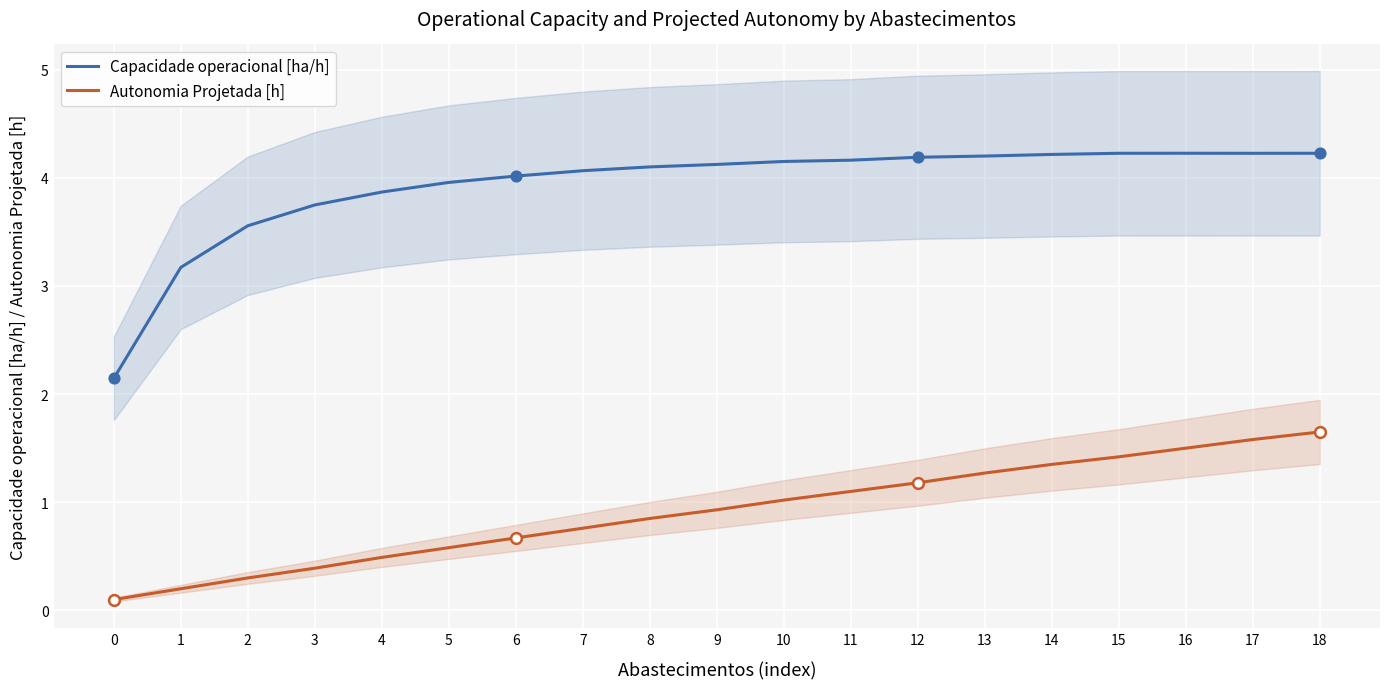

What are all the series names shown in the legend?

Capacidade operacional [ha/h], Autonomia Projetada [h]